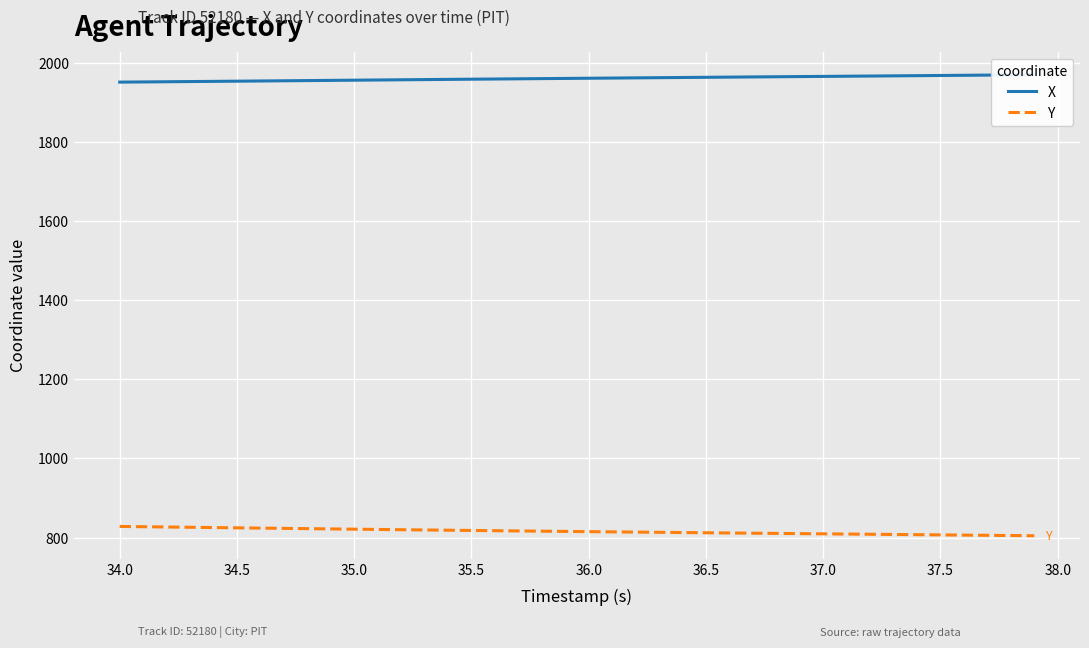

How many values in the X series are below 1960?

20